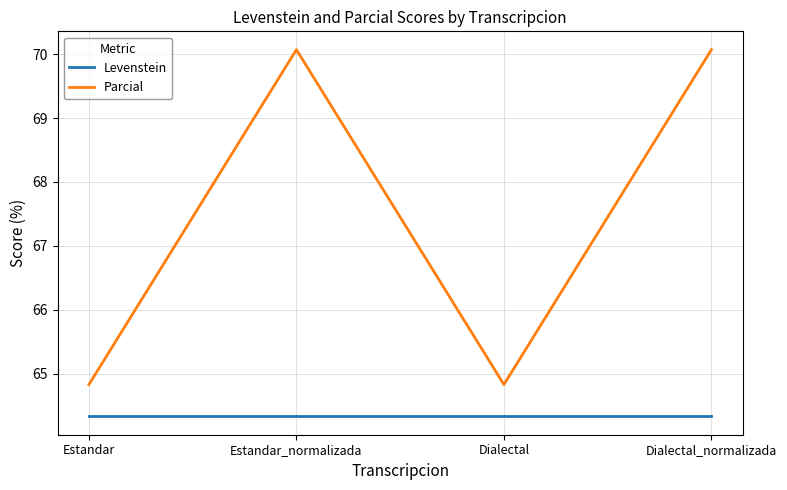

Where does the Parcial series first go above 70?

Estandar_normalizada